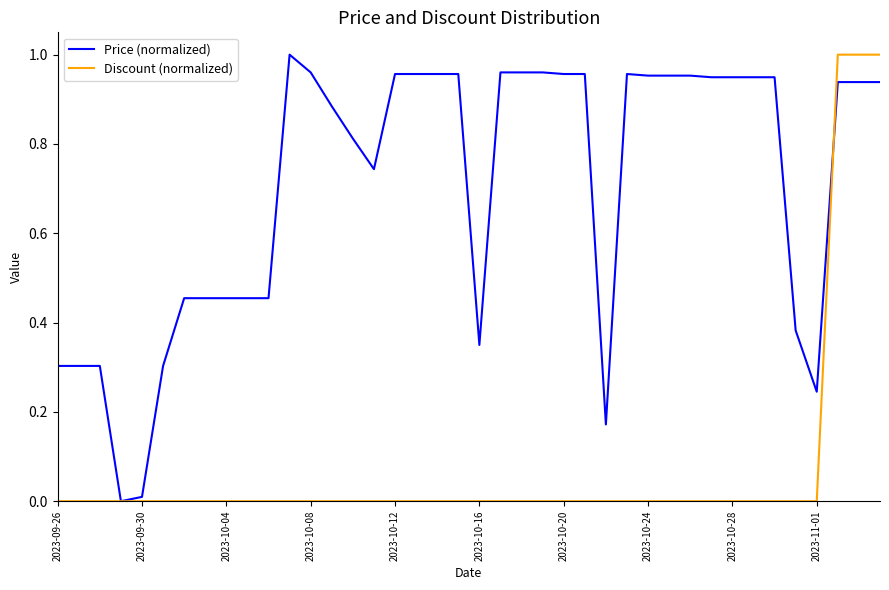

Which series has the largest total across all categories?

Price (normalized)